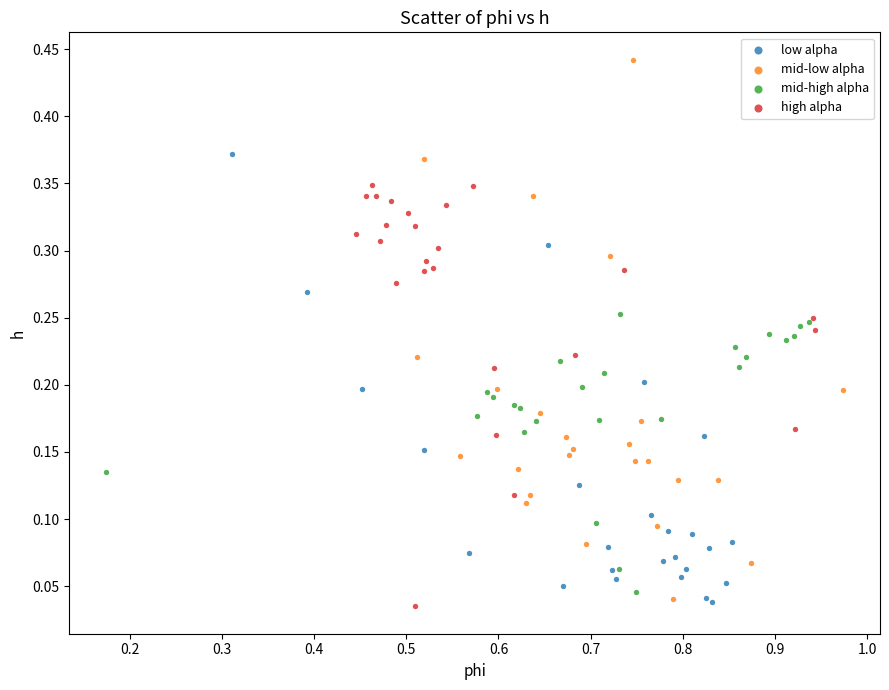

Which series contains the highest Y value?

mid-low alpha